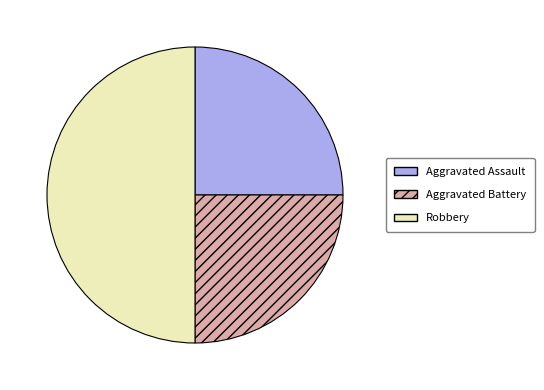

What is the ratio of the value at Aggravated Assault to the value at Aggravated Battery?

1.0